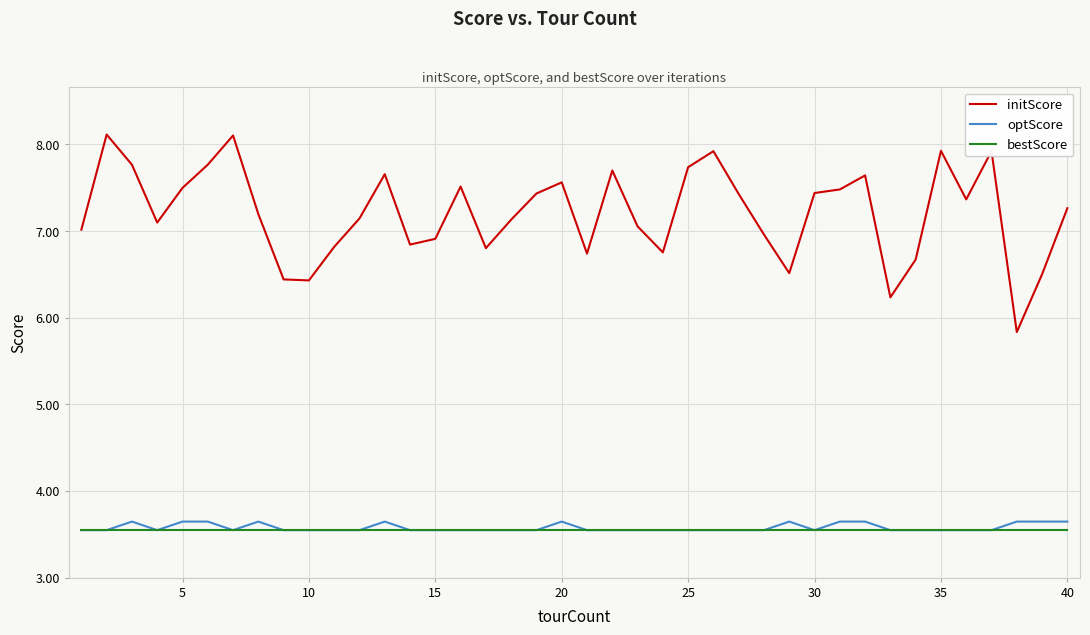

True or false: bestScore and initScore cross at least once.

False